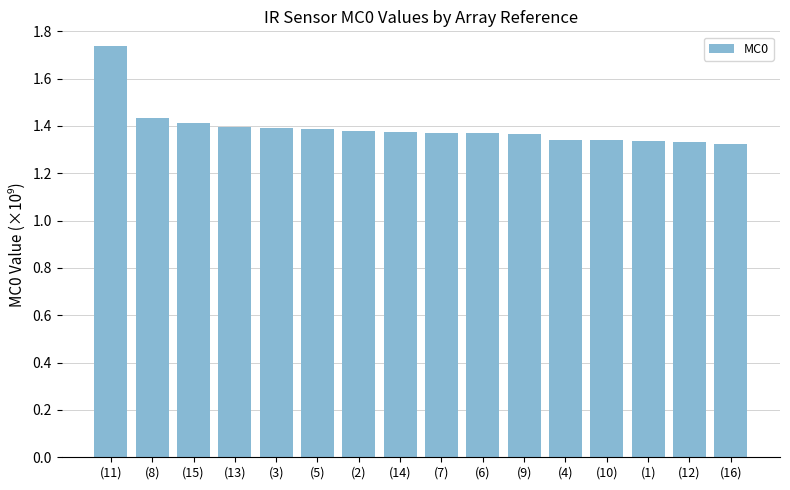

What is the change in value from (9) to (16)?

-45740000